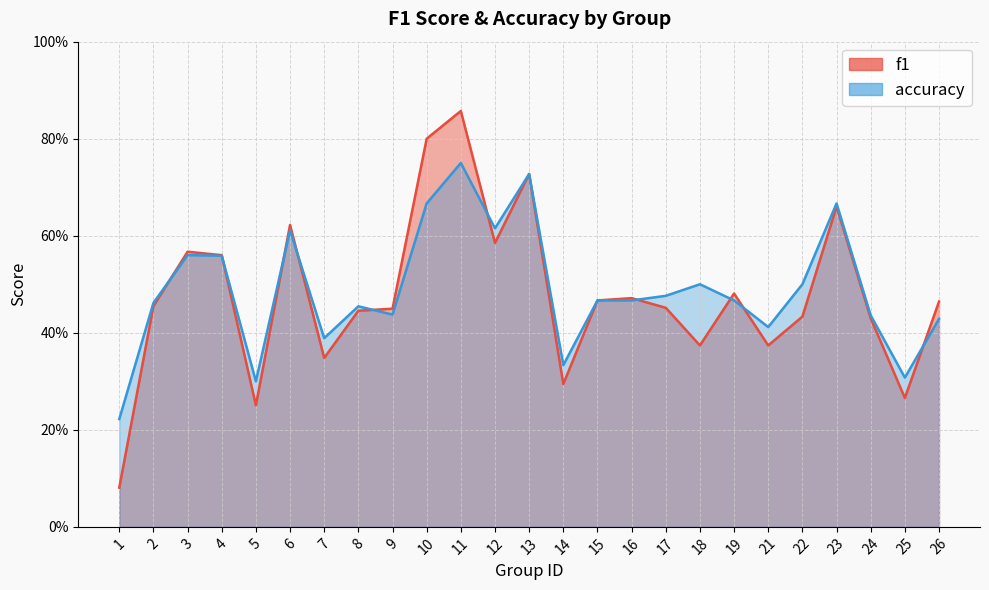

List the labels in order of f1 value, smallest first.

1, 5, 25, 14, 7, 18, 21, 24, 22, 8, 9, 17, 2, 26, 15, 16, 19, 4, 3, 12, 6, 23, 13, 10, 11